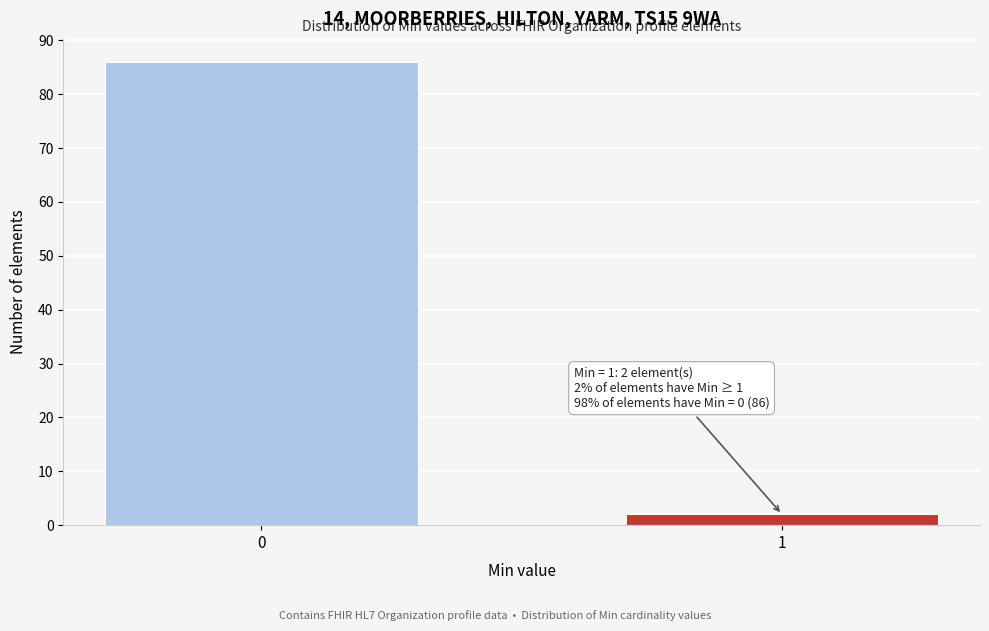

Reading left to right, list all the values displayed in this chart.

0=86	1=2